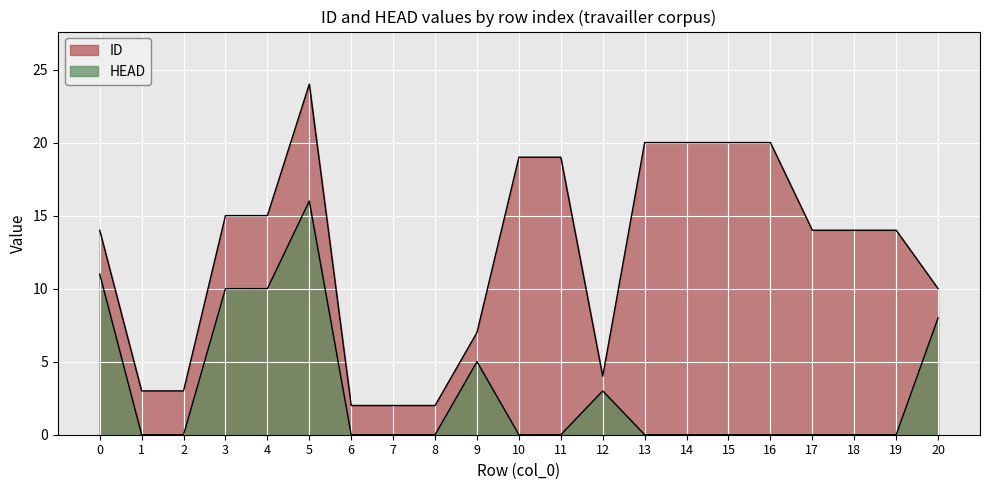

What is the difference between the maximum and minimum values in the HEAD series?

16